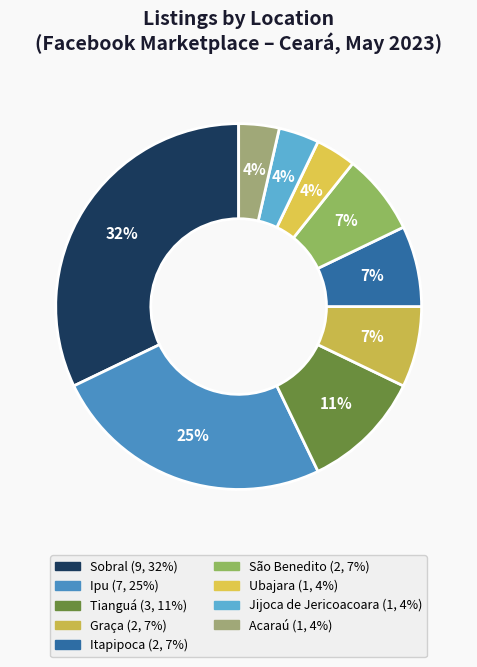

Count the number of slices in the pie.

9